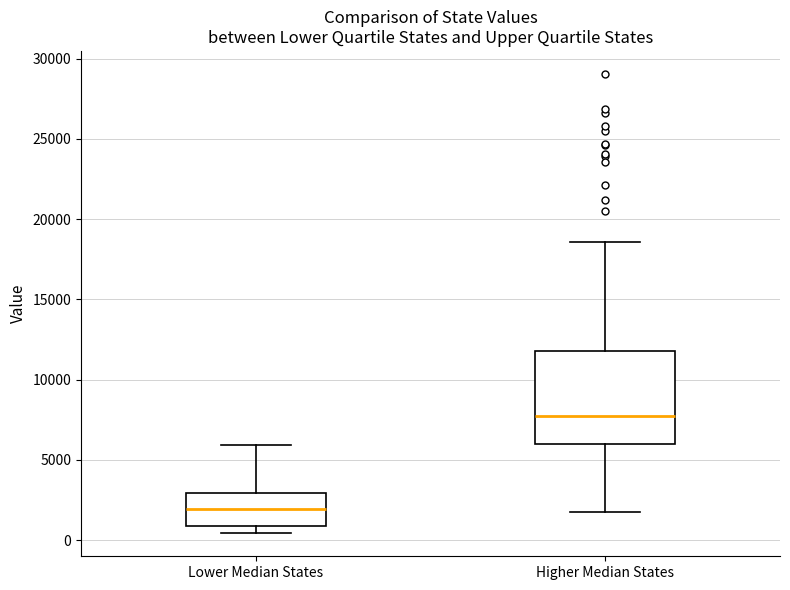

Where is the upper edge of the box for Higher Median States on the y-axis? The values are not printed on the chart, so give them approximately, as read against the axis.

12000